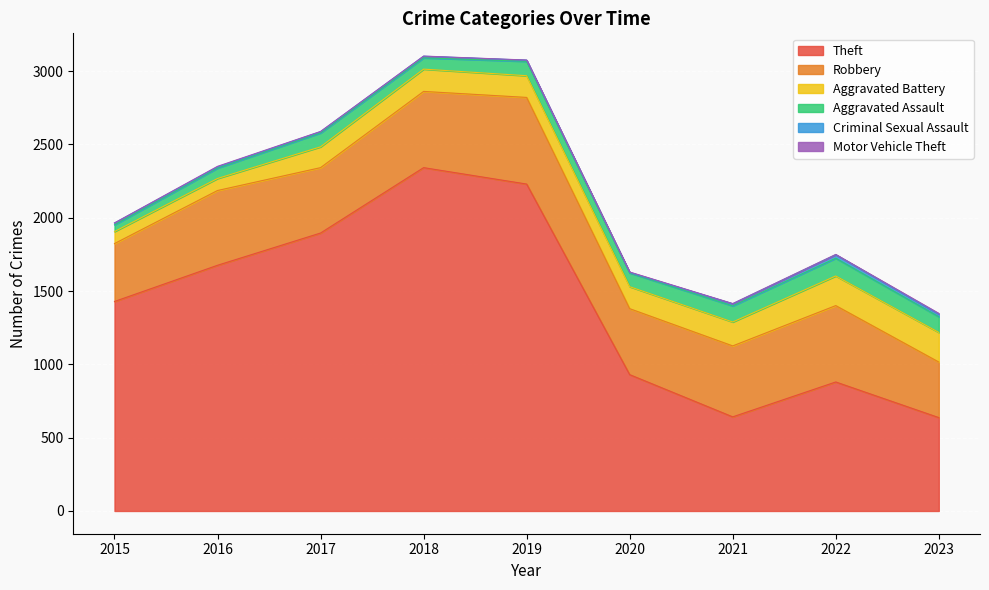

What is the minimum value for Aggravated Battery?

82